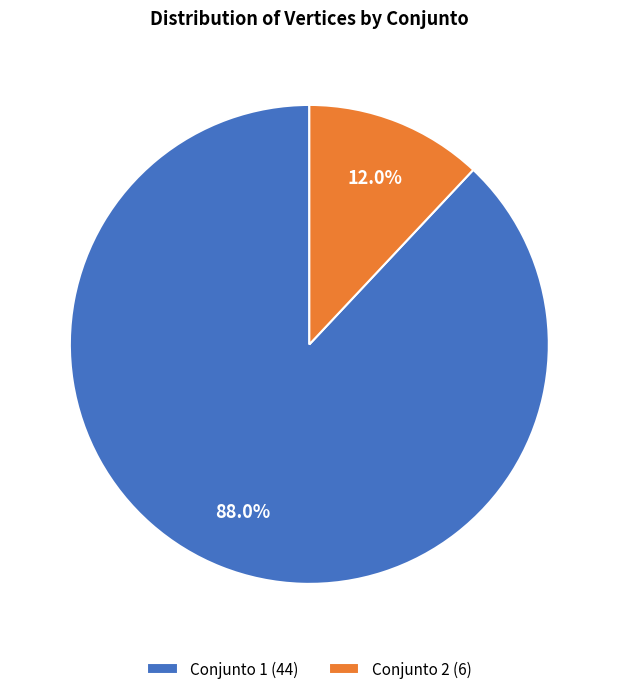

Is the sum of Conjunto 2 (6) and Conjunto 1 (44) greater than half?

Yes